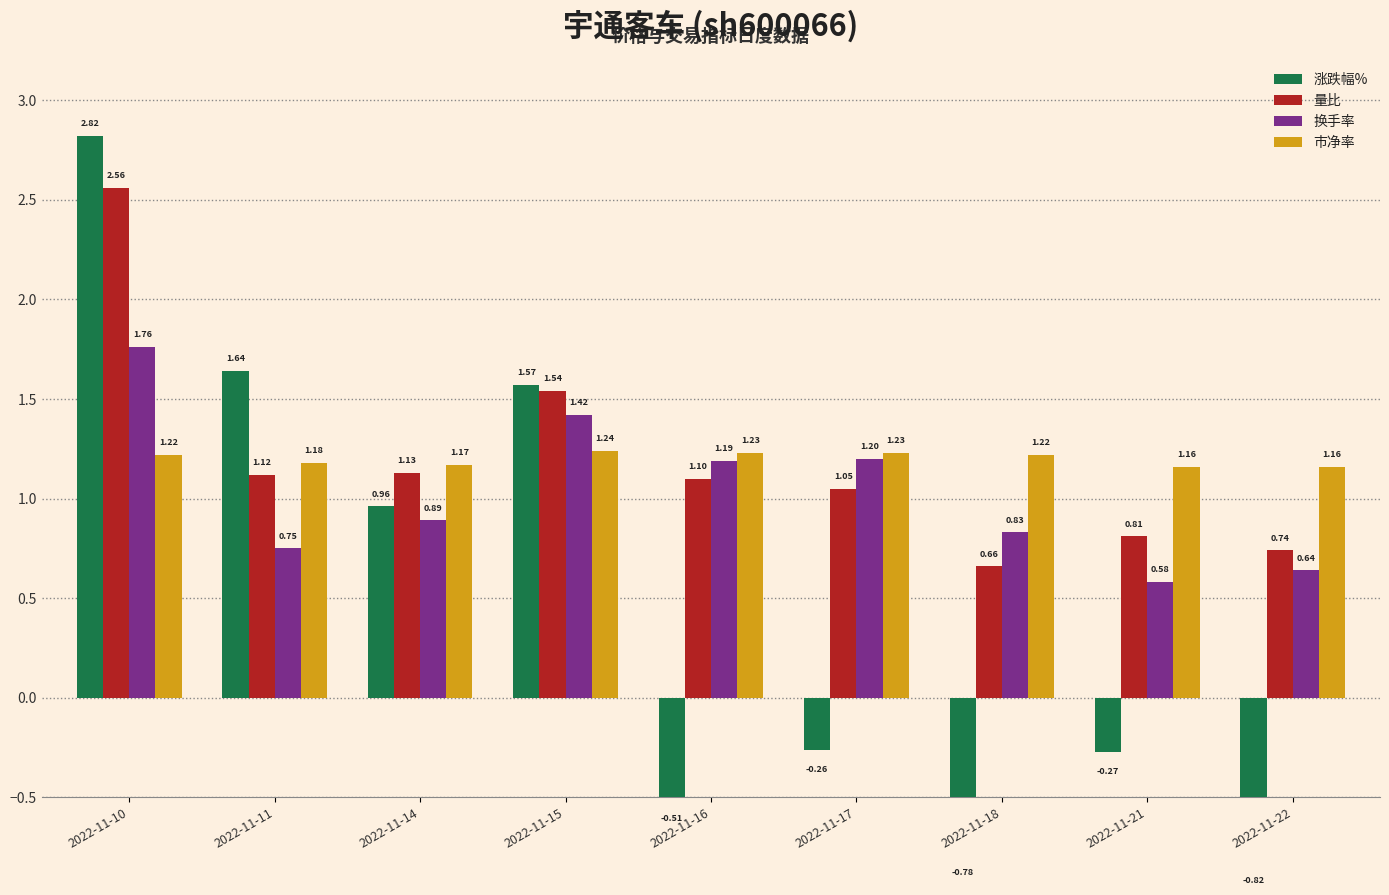

At 2022-11-17, list the series in order from largest to smallest.

市净率, 换手率, 量比, 涨跌幅%